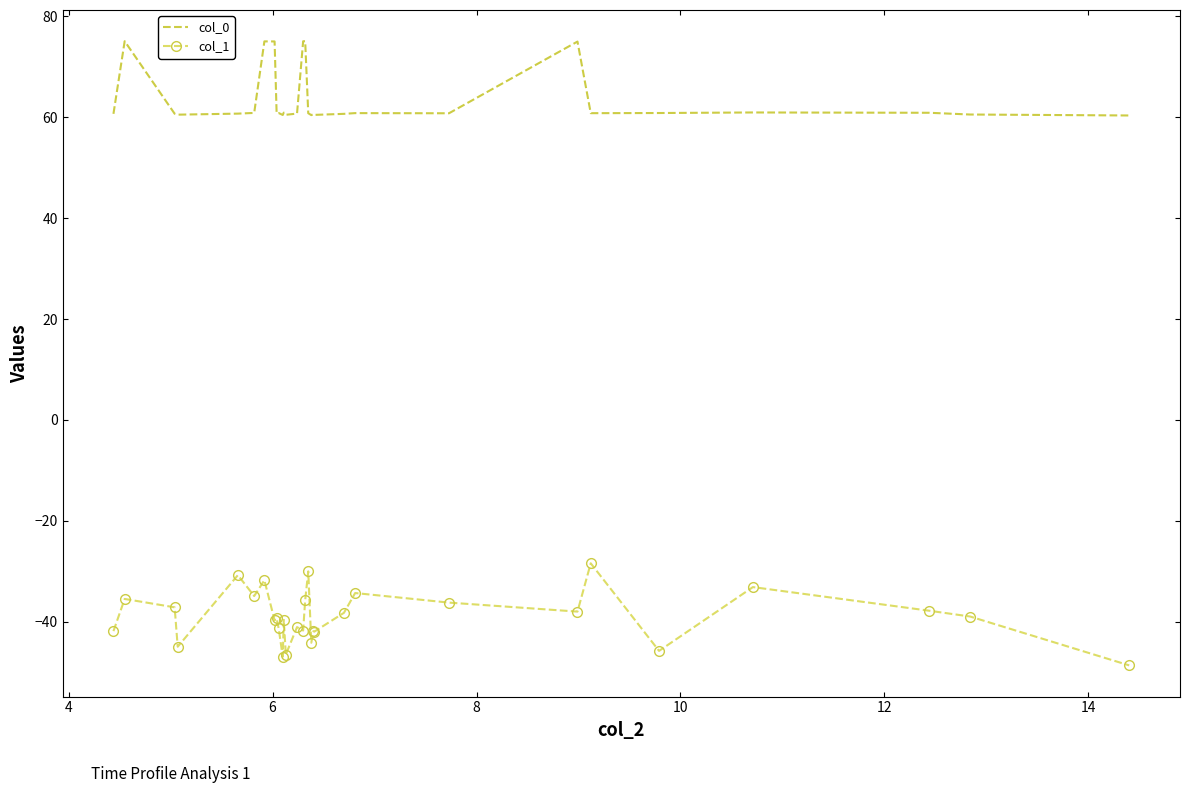

True or false: col_1 and col_0 intersect in this chart.

False